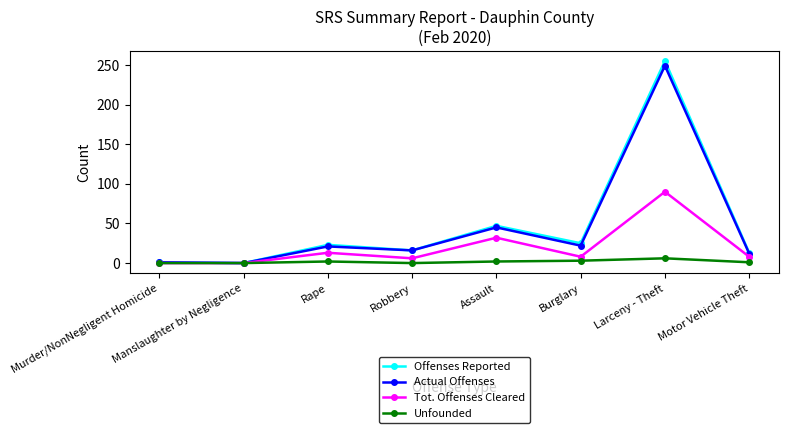

At which category is the sum across all series the highest?

Larceny - Theft